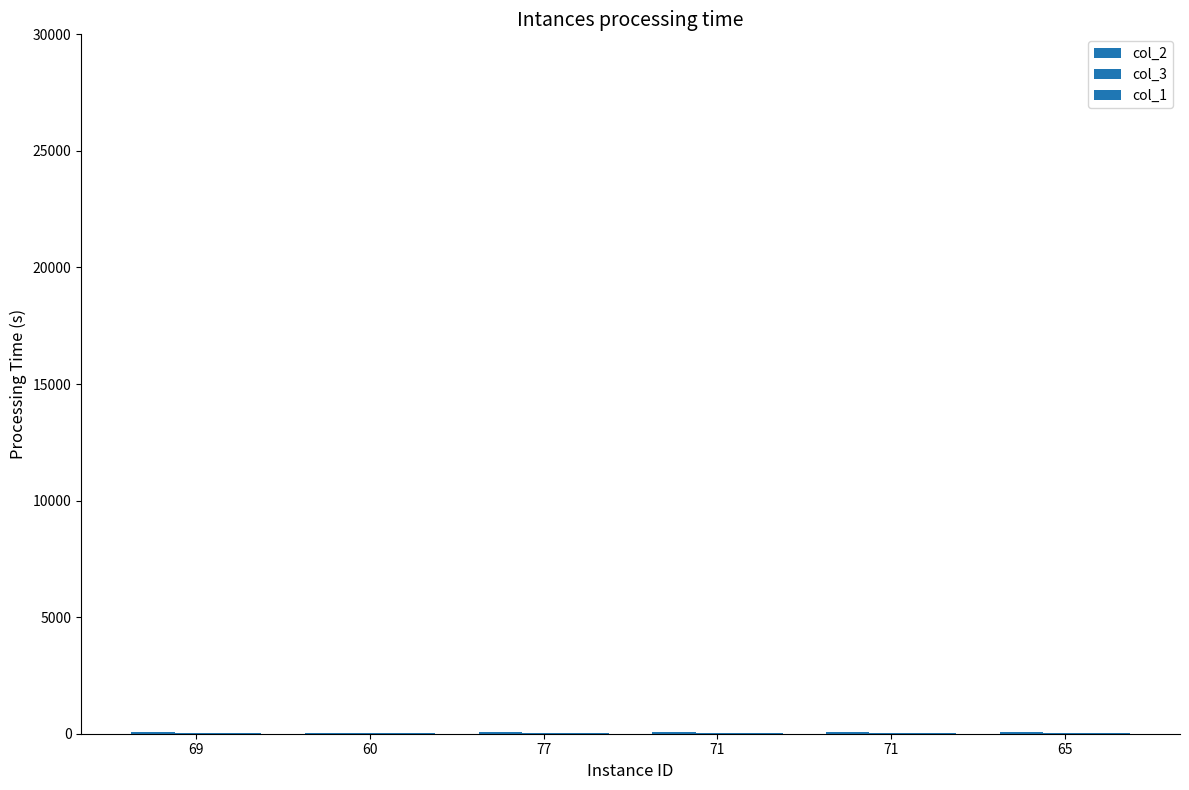

Reading left to right, what are all the values shown in this chart?

col_2: 69=74	60=49	77=79	71=62	71=71	65=57
col_3: 69=26	60=51	77=21	71=38	71=29	65=43
col_1: 69=31	60=40	77=23	71=29	71=29	65=35